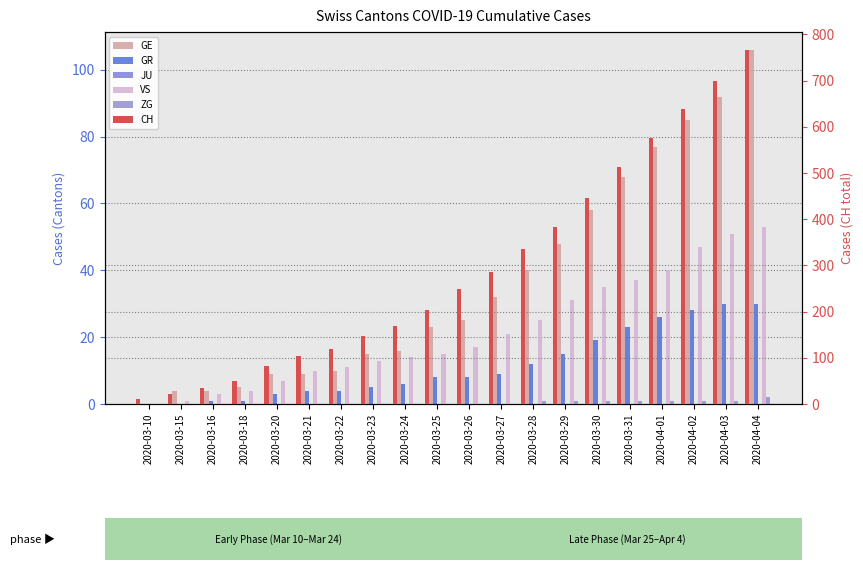

Reading left to right, list all the values displayed in this chart.

GE: 2020-03-10=0	2020-03-15=4	2020-03-16=4	2020-03-18=5	2020-03-20=9	2020-03-21=9	2020-03-22=10	2020-03-23=15	2020-03-24=16	2020-03-25=23	2020-03-26=25	2020-03-27=32	2020-03-28=40	2020-03-29=48	2020-03-30=58	2020-03-31=68	2020-04-01=77	2020-04-02=85	2020-04-03=92	2020-04-04=106
GR: 2020-03-10=0	2020-03-15=0	2020-03-16=1	2020-03-18=1	2020-03-20=3	2020-03-21=4	2020-03-22=4	2020-03-23=5	2020-03-24=6	2020-03-25=8	2020-03-26=8	2020-03-27=9	2020-03-28=12	2020-03-29=15	2020-03-30=19	2020-03-31=23	2020-04-01=26	2020-04-02=28	2020-04-03=30	2020-04-04=30
JU: 2020-03-10=0	2020-03-15=0	2020-03-16=0	2020-03-18=0	2020-03-20=0	2020-03-21=0	2020-03-22=0	2020-03-23=0	2020-03-24=0	2020-03-25=0	2020-03-26=0	2020-03-27=0	2020-03-28=0	2020-03-29=0	2020-03-30=0	2020-03-31=0	2020-04-01=0	2020-04-02=0	2020-04-03=0	2020-04-04=0
VS: 2020-03-10=0	2020-03-15=1	2020-03-16=3	2020-03-18=4	2020-03-20=7	2020-03-21=10	2020-03-22=11	2020-03-23=13	2020-03-24=14	2020-03-25=15	2020-03-26=17	2020-03-27=21	2020-03-28=25	2020-03-29=31	2020-03-30=35	2020-03-31=37	2020-04-01=40	2020-04-02=47	2020-04-03=51	2020-04-04=53
ZG: 2020-03-10=0	2020-03-15=0	2020-03-16=0	2020-03-18=0	2020-03-20=0	2020-03-21=0	2020-03-22=0	2020-03-23=0	2020-03-24=0	2020-03-25=0	2020-03-26=0	2020-03-27=0	2020-03-28=1	2020-03-29=1	2020-03-30=1	2020-03-31=1	2020-04-01=1	2020-04-02=1	2020-04-03=1	2020-04-04=2
CH: 2020-03-10=10	2020-03-15=22	2020-03-16=34	2020-03-18=50	2020-03-20=83	2020-03-21=103	2020-03-22=118	2020-03-23=147	2020-03-24=168	2020-03-25=203	2020-03-26=248	2020-03-27=285	2020-03-28=336	2020-03-29=384	2020-03-30=446	2020-03-31=513	2020-04-01=575	2020-04-02=639	2020-04-03=700	2020-04-04=767